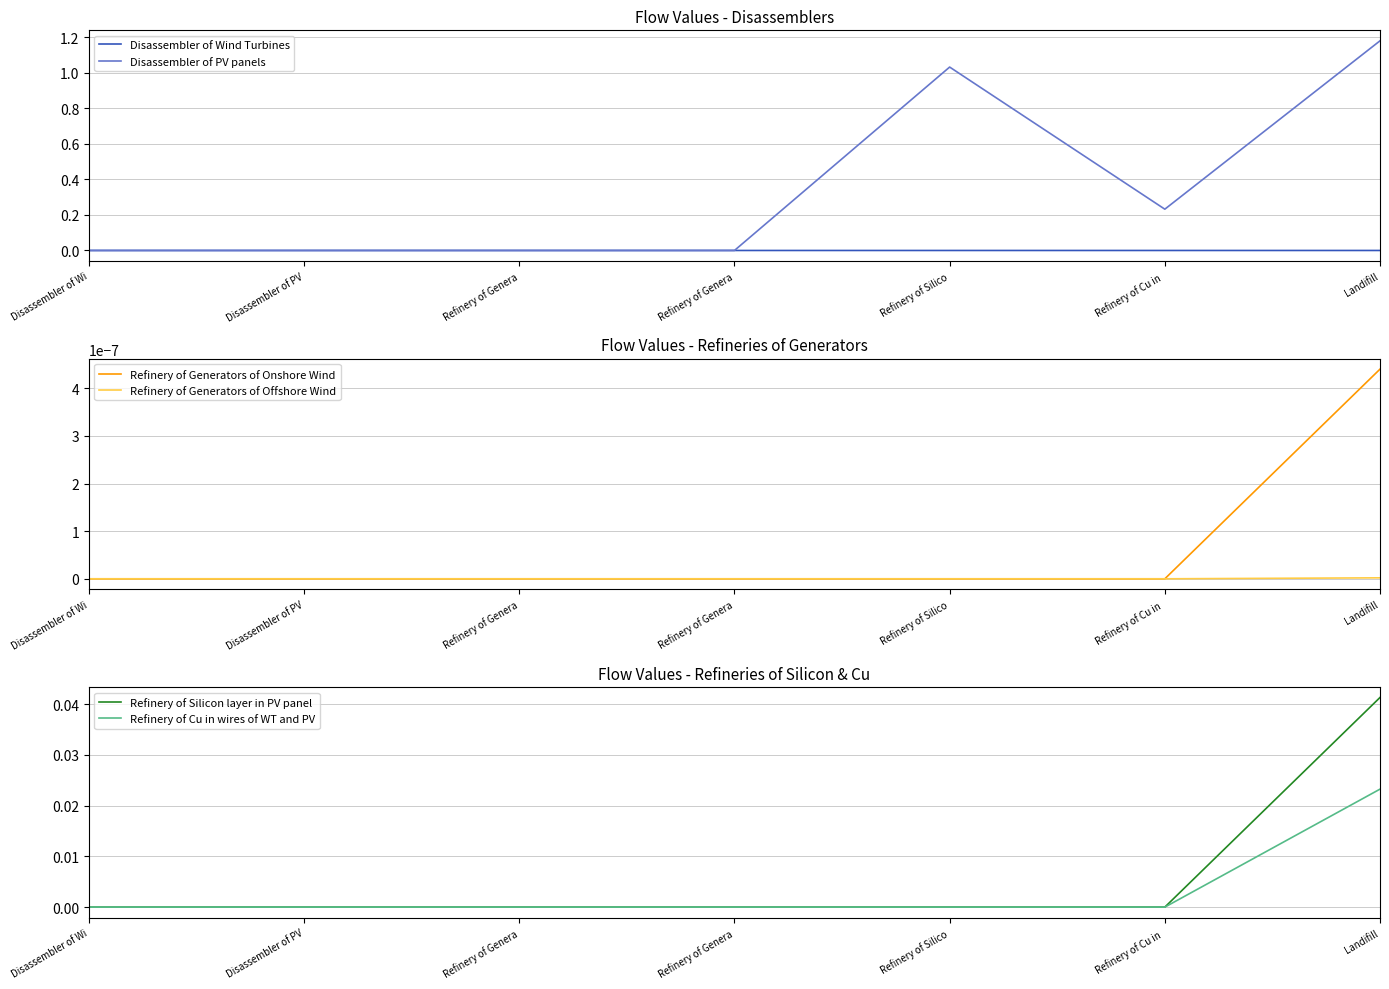

Which series changed the most between Refinery of Genera and Landifill?

Disassembler of PV panels